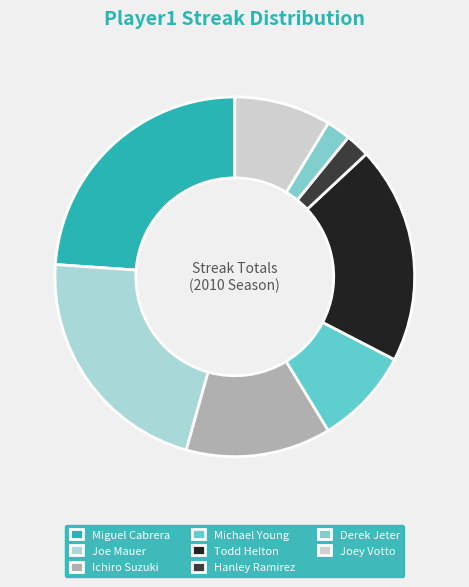

How many slices are in this pie chart?

8